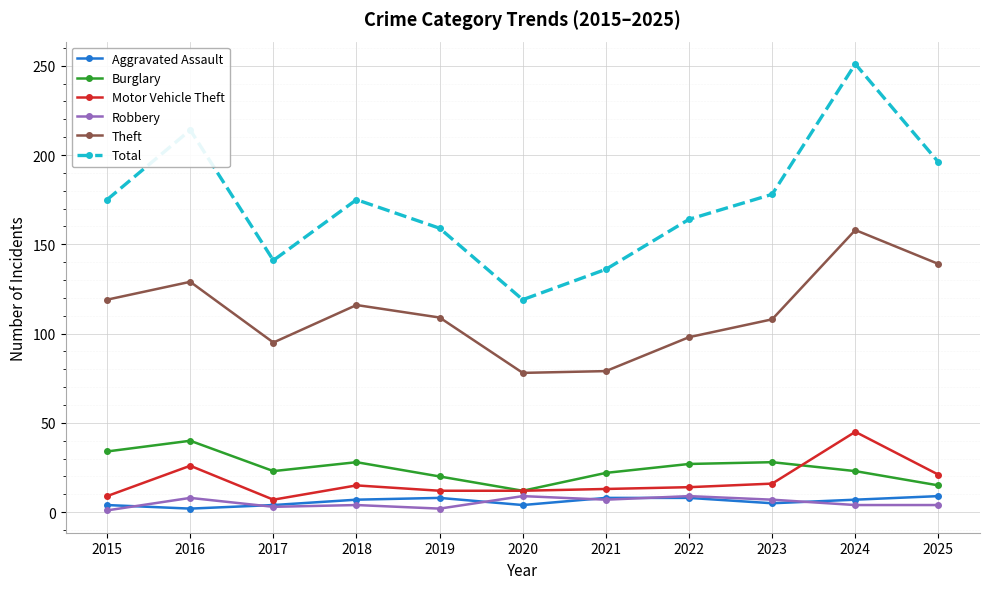

At which category is the sum across all series the highest?

2024